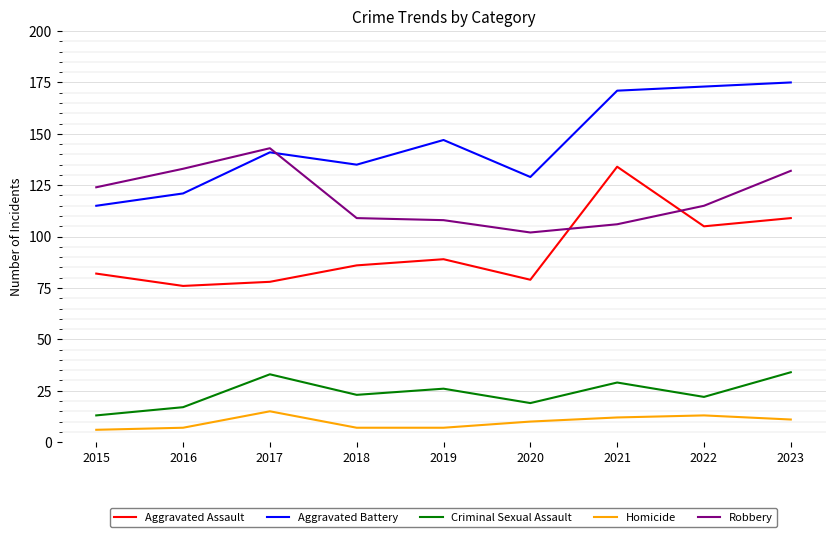

Is the value of Aggravated Battery at 2020 greater than the value of Homicide at 2022?

Yes